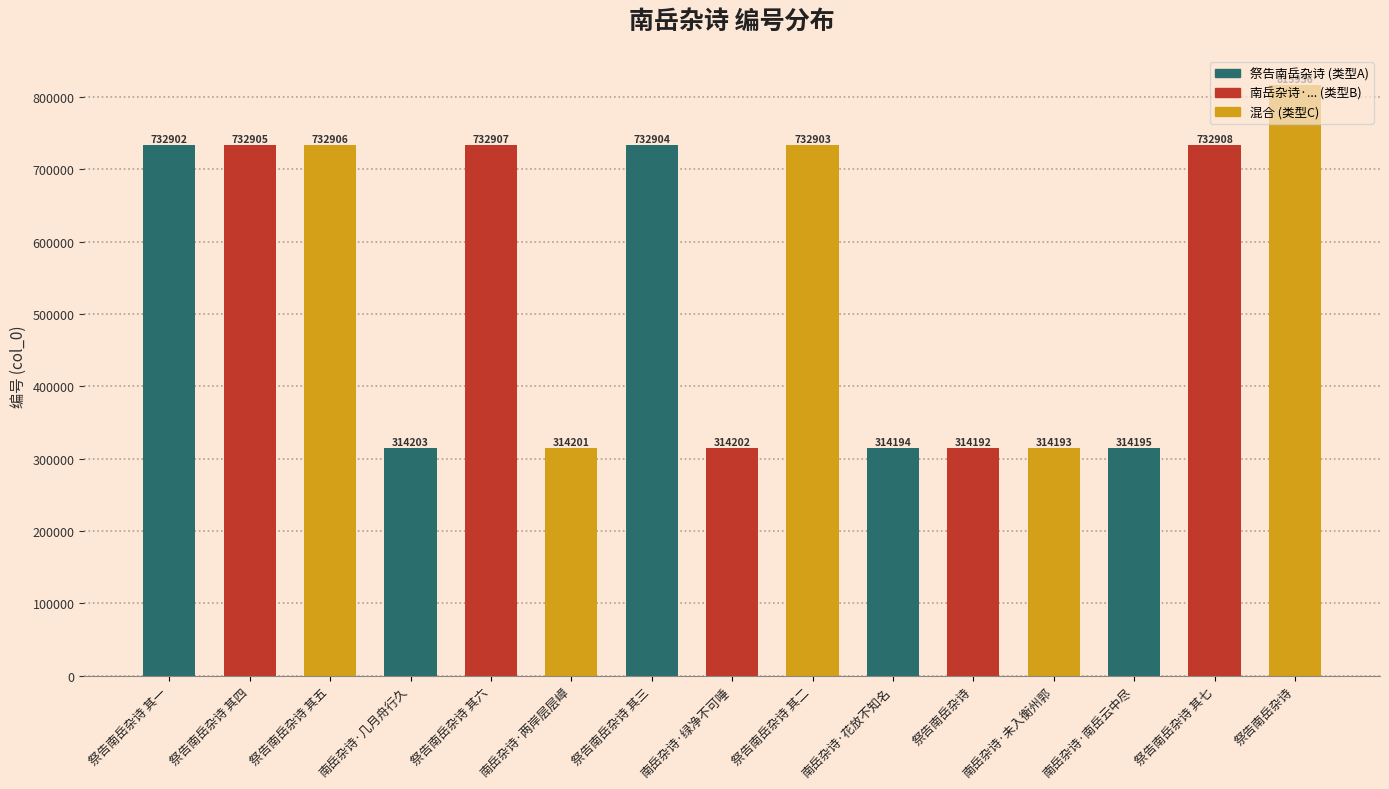

Count the number of data series in this chart.

1